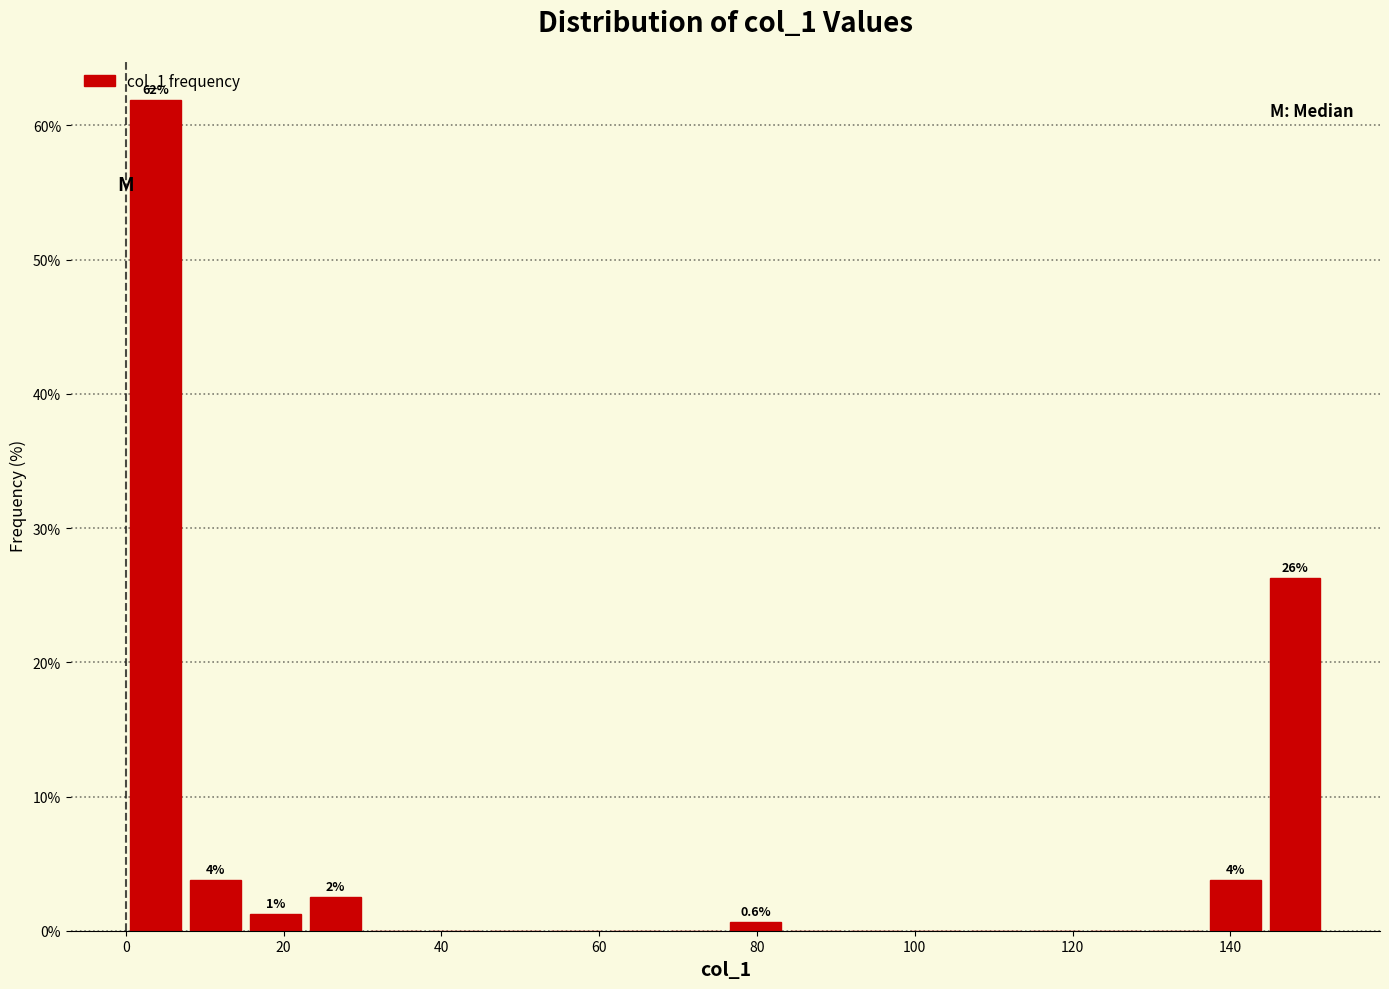

Around what value on the x-axis is the tallest bar? Give the approximate position of its centre, as read against the axis.

4